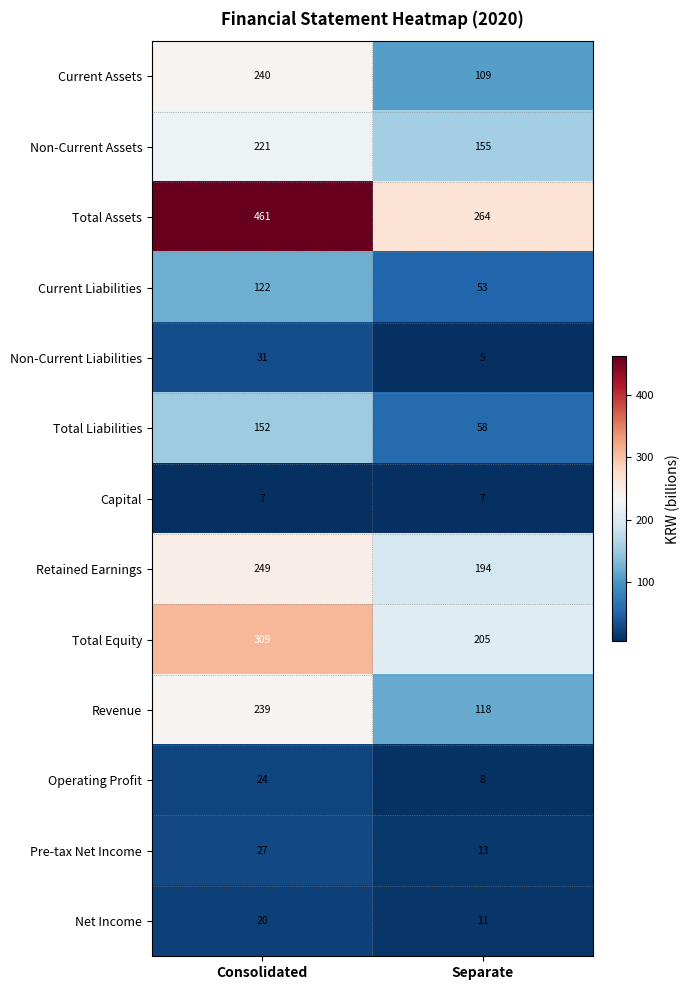

Count the number of data series in this chart.

13